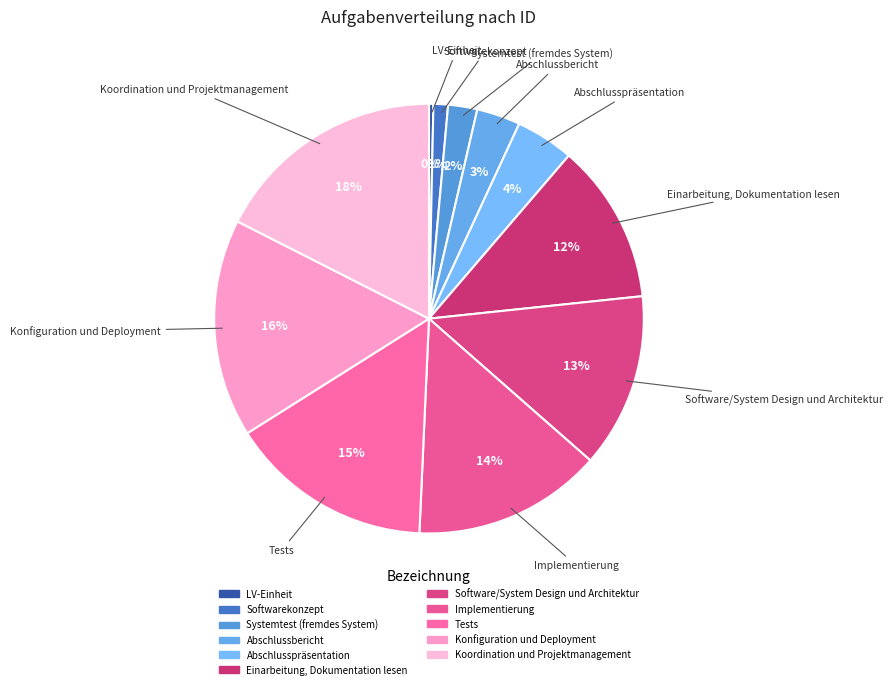

Rank the categories by value from highest to lowest.

Koordination und Projektmanagement, Konfiguration und Deployment, Tests, Implementierung, Software/System Design und Architektur, Einarbeitung, Dokumentation lesen, Abschlusspräsentation, Abschlussbericht, Systemtest (fremdes System), Softwarekonzept, LV-Einheit